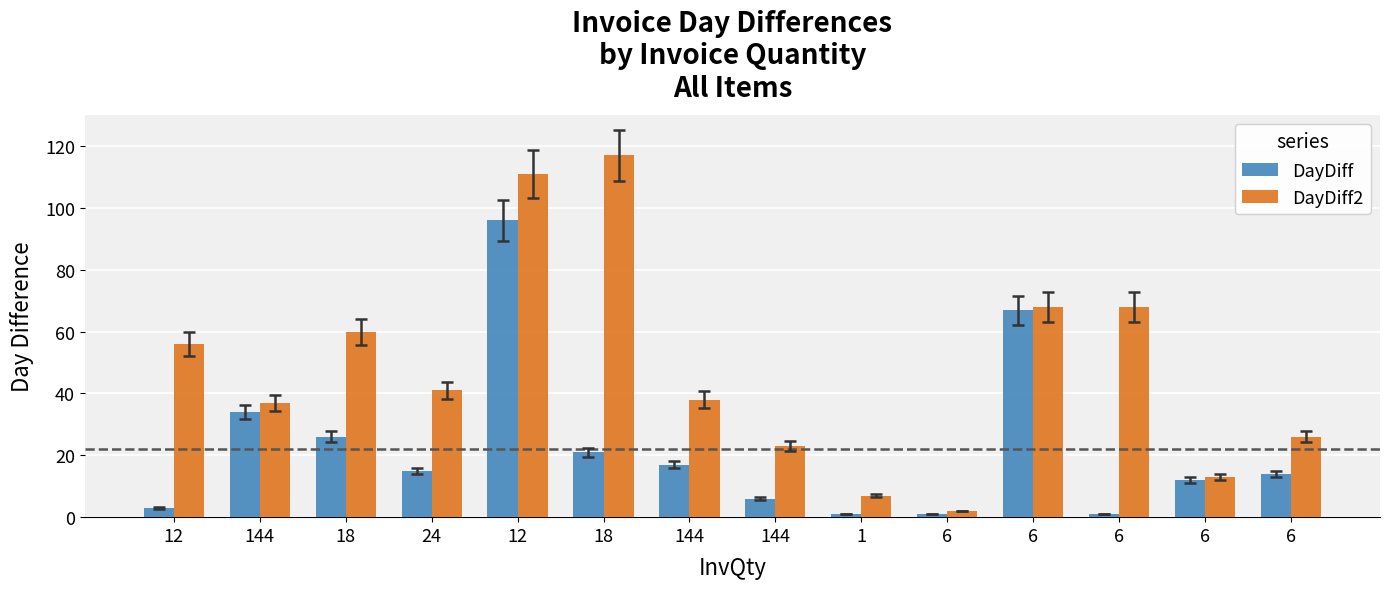

What is the difference between the highest and lowest values at 6?

1